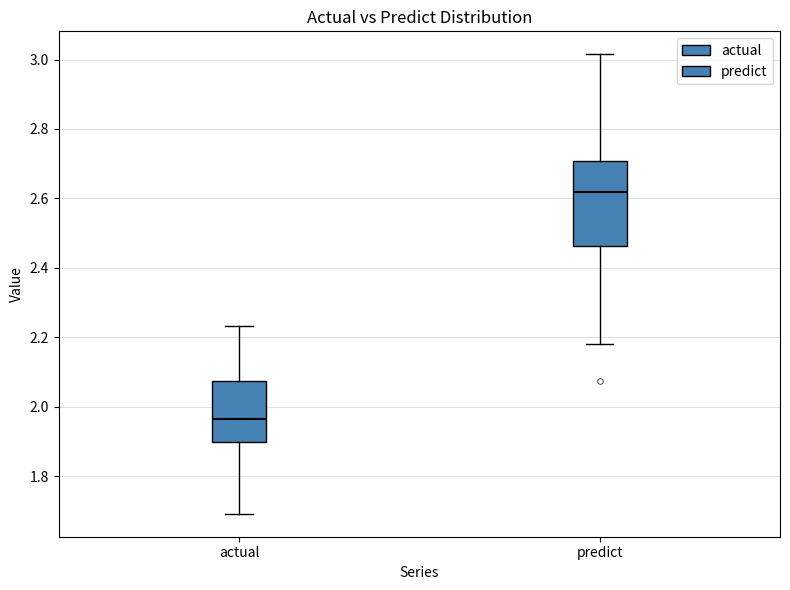

Which box is the tallest, from its lower edge to its upper edge?

predict